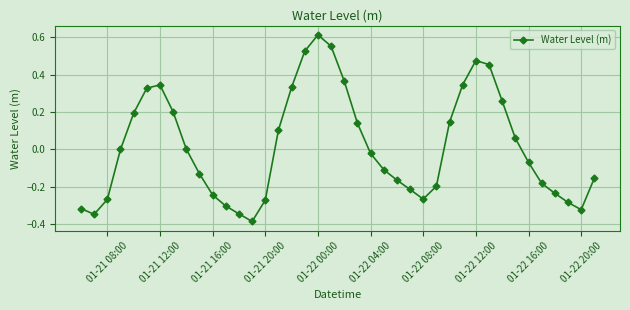

True or false: the data has more than 2 interior local peaks.

True